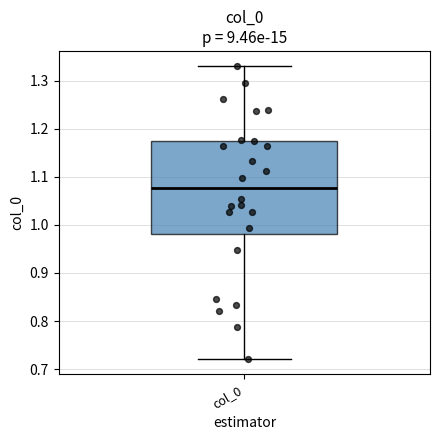

Read this box plot against the y-axis: the position of the median line, the range covered by the box, and the ends of both whiskers. The values are not printed on the chart, so give them approximately, as read against the axis.

median 1.08, box 0.98 to 1.18, whiskers 0.72 to 1.33